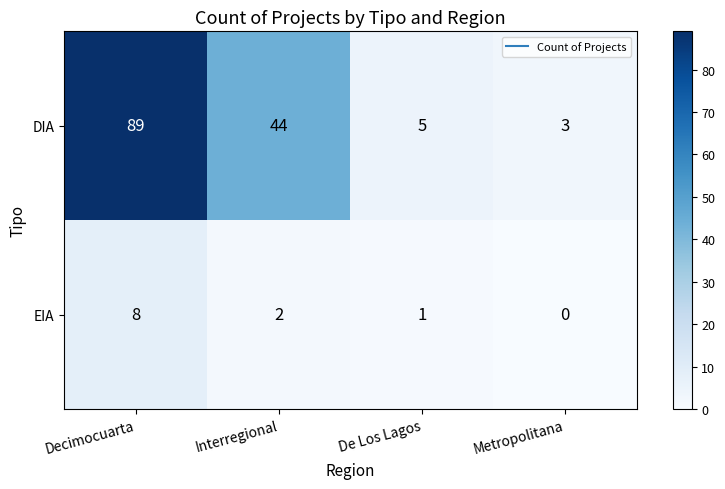

Reading right to left, transcribe all the data shown in this chart.

DIA: 3	5	44	89
EIA: 0	1	2	8